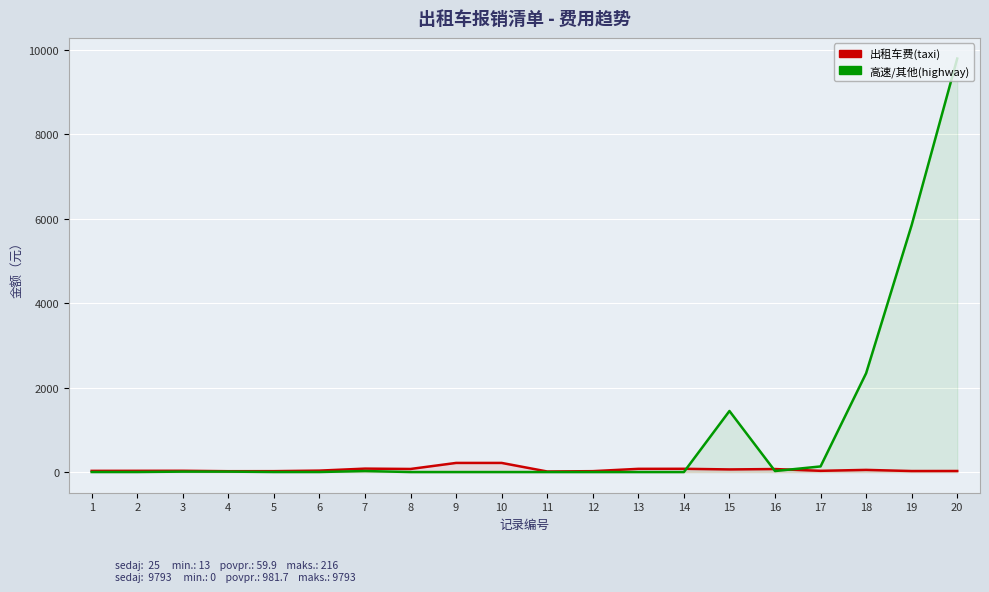

True or false: 高速/其他(highway) and 出租车费(taxi) intersect in this chart.

True